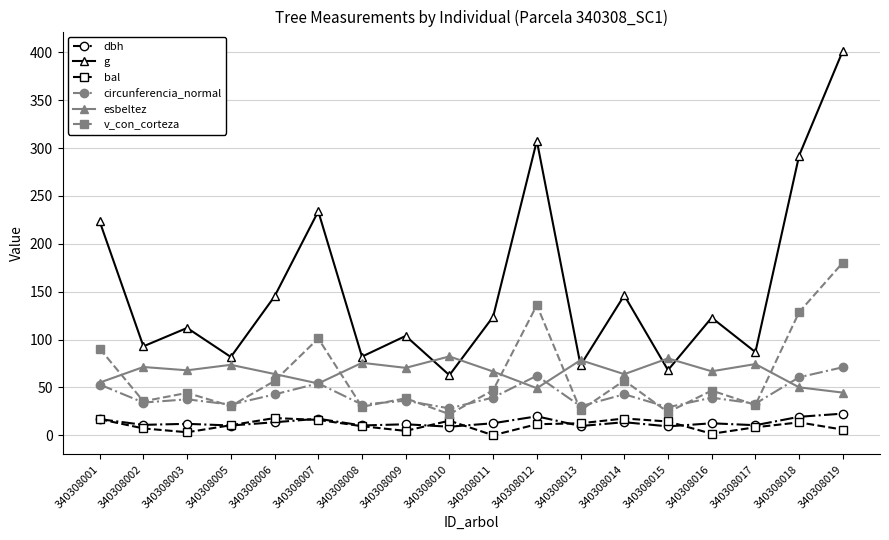

What is the minimum value for esbeltez?

44.6